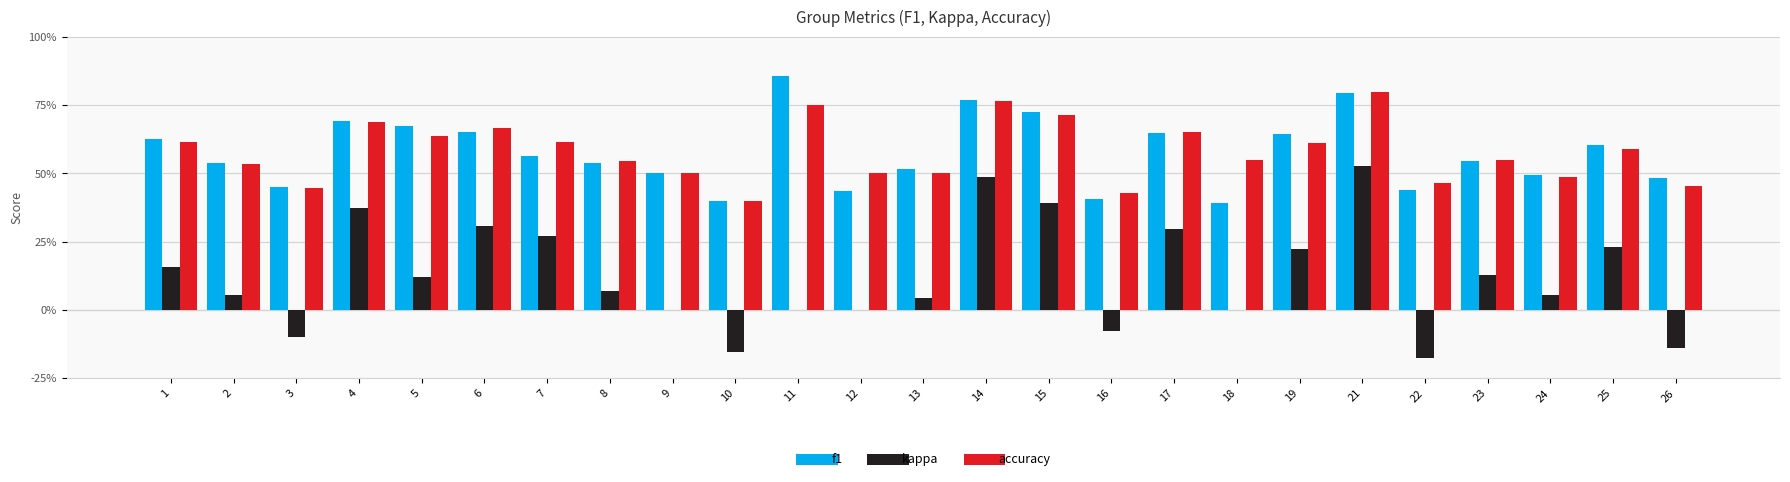

Does the chart contain stacked bars?

No